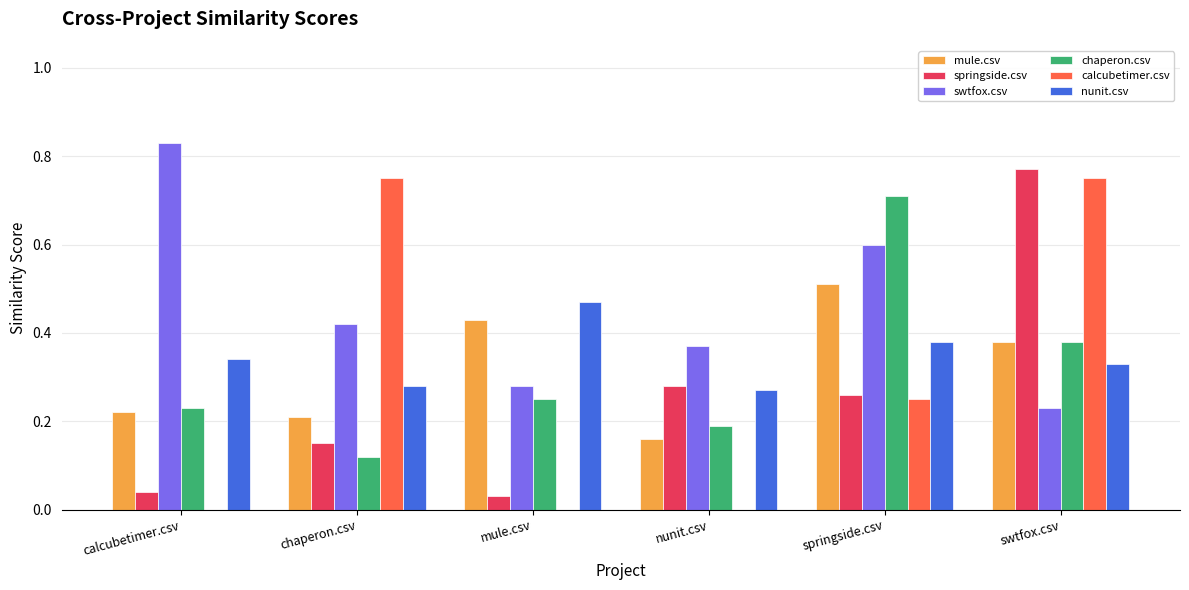

What value does the chaperon.csv series have at springside.csv?

0.7